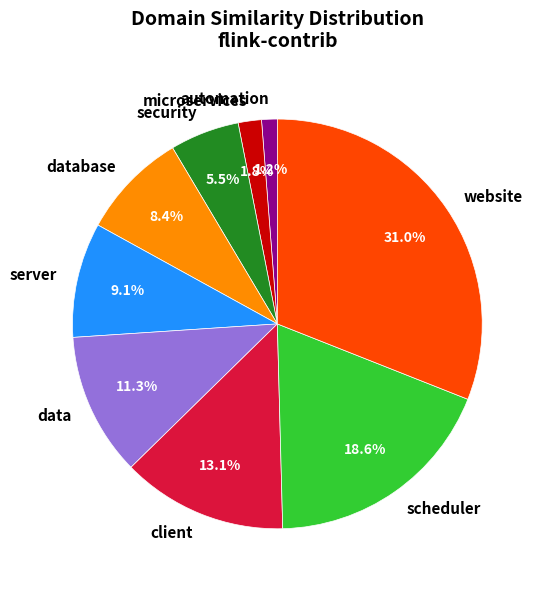

To the nearest percent, what percentage of the pie is website?

31%